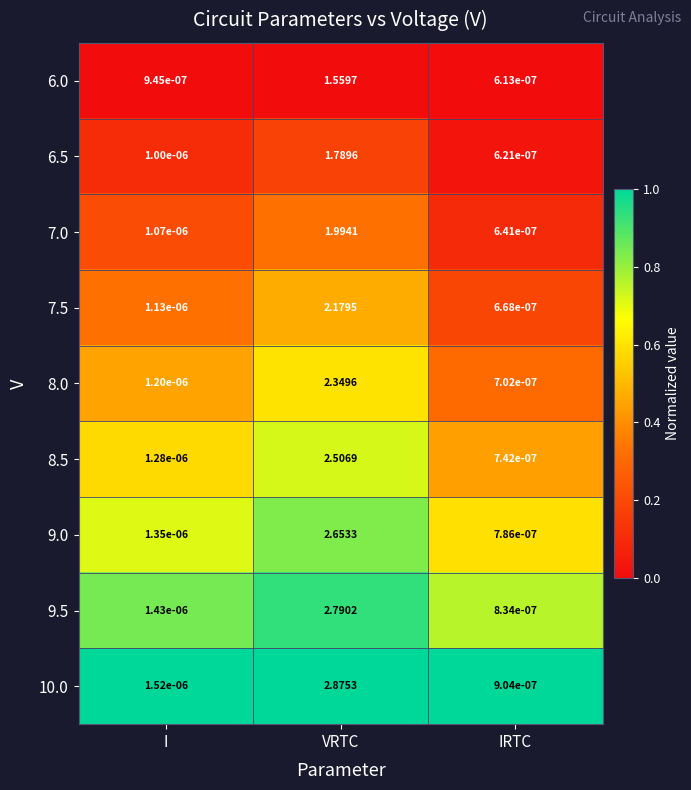

Which category has the highest value in the 10.0 series?

VRTC